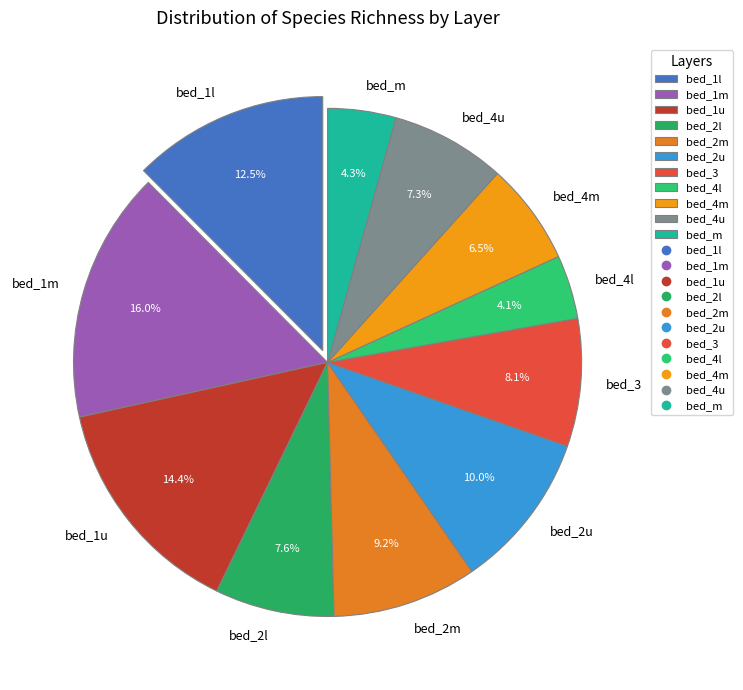

Which slice is the largest?

bed_1m